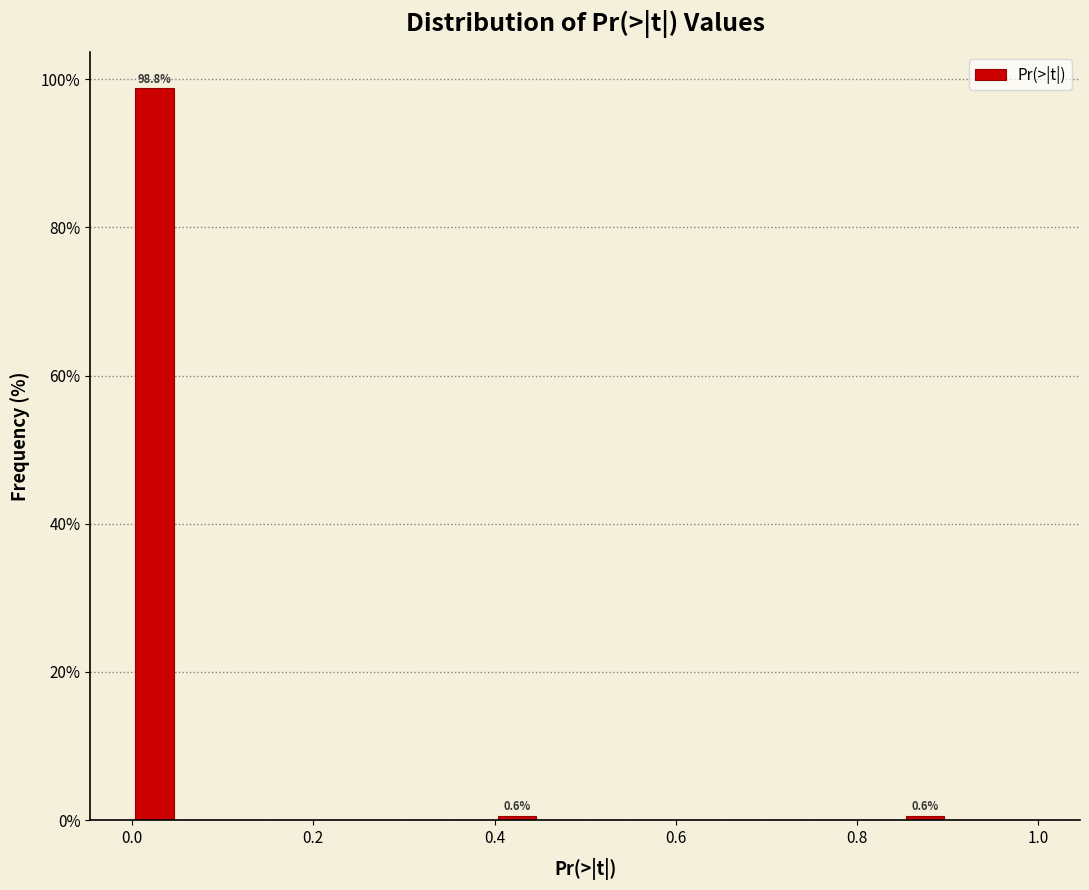

Around what value on the x-axis is the tallest bar? Give the approximate position of its centre, as read against the axis.

0.02